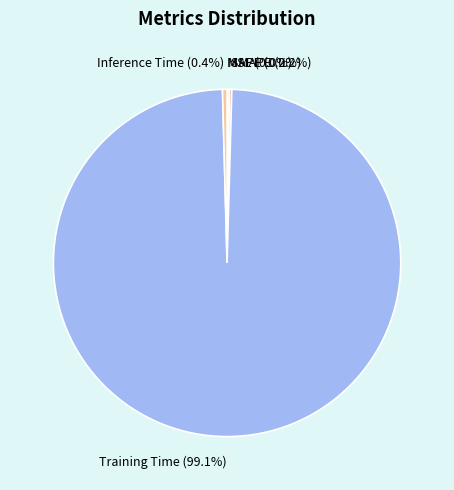

Does Training Time (99.1%) represent more than half of the total?

Yes